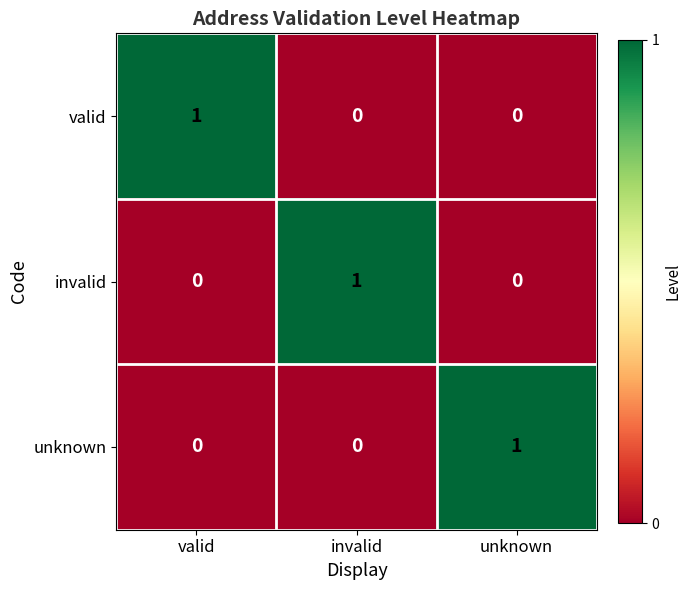

At which label does unknown reach its peak?

unknown